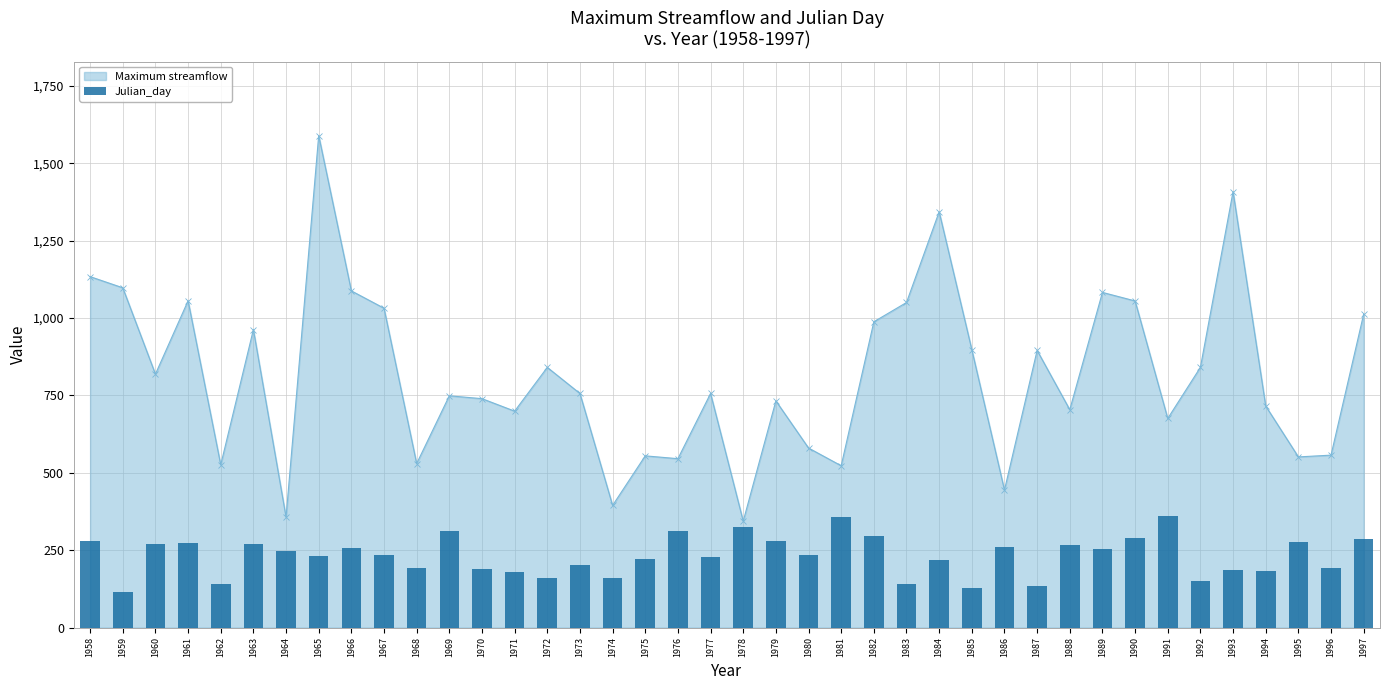

The Maximum streamflow series shows 756.5 at 1973. True or false?

True